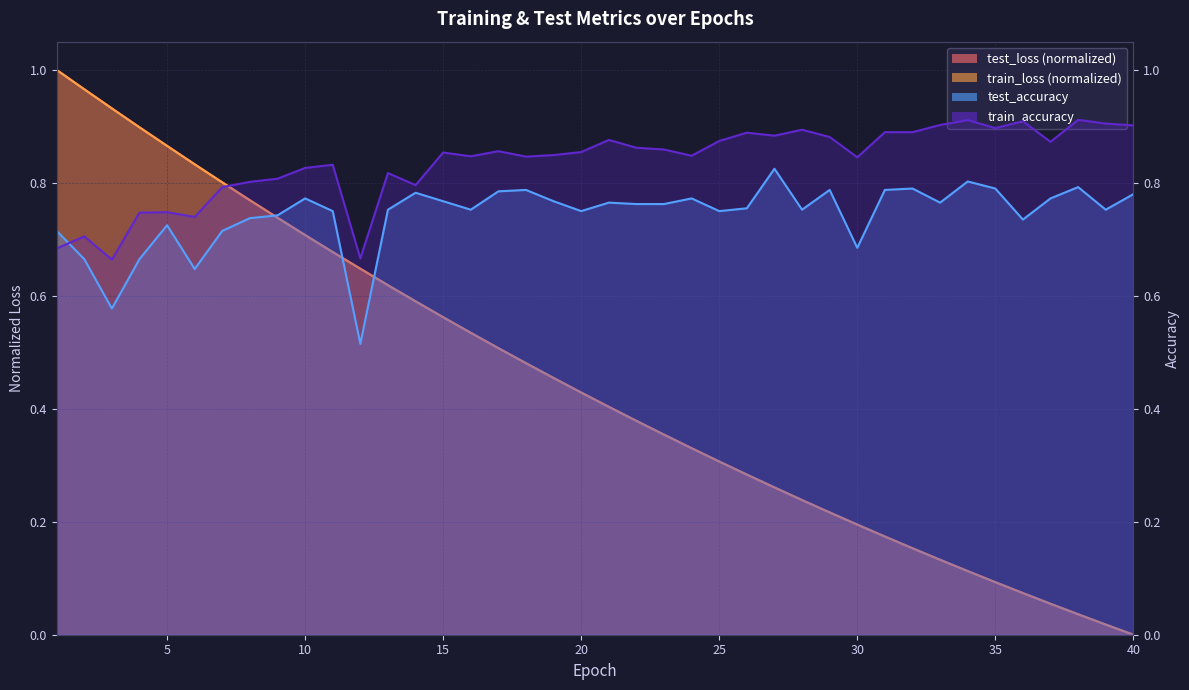

Where is the first local minimum for train_accuracy?

3